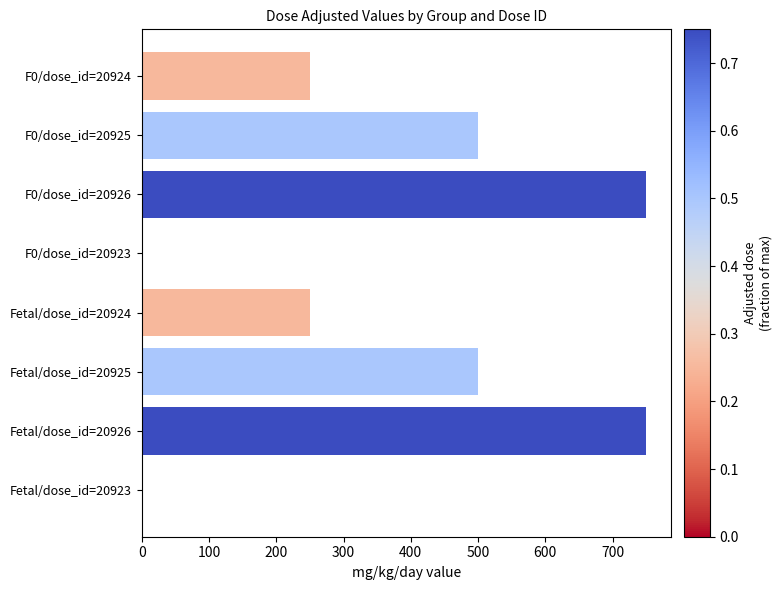

What is the change in value from F0/dose_id=20926 to F0/dose_id=20923?

-750